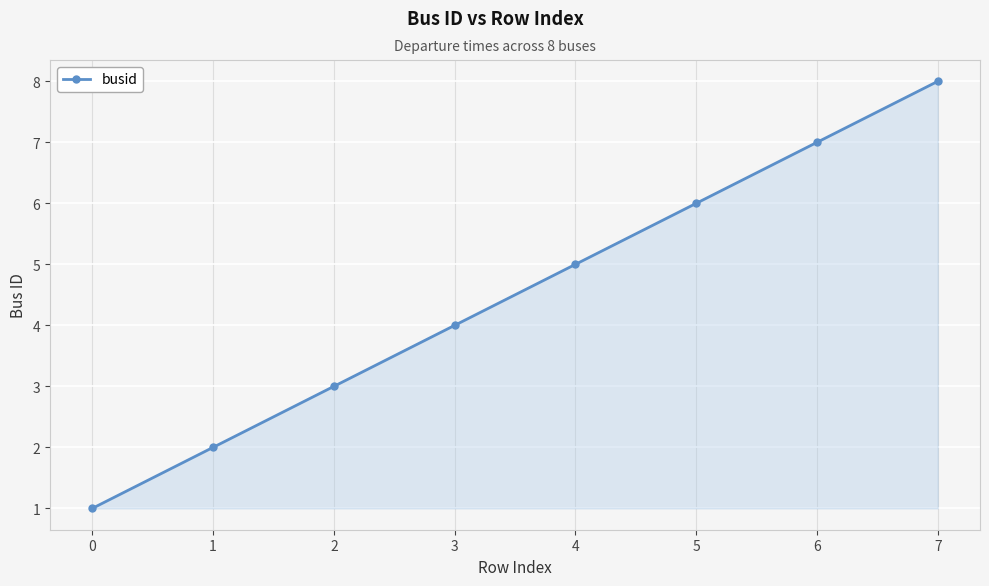

What is the change in value from 0 to 3?

+3